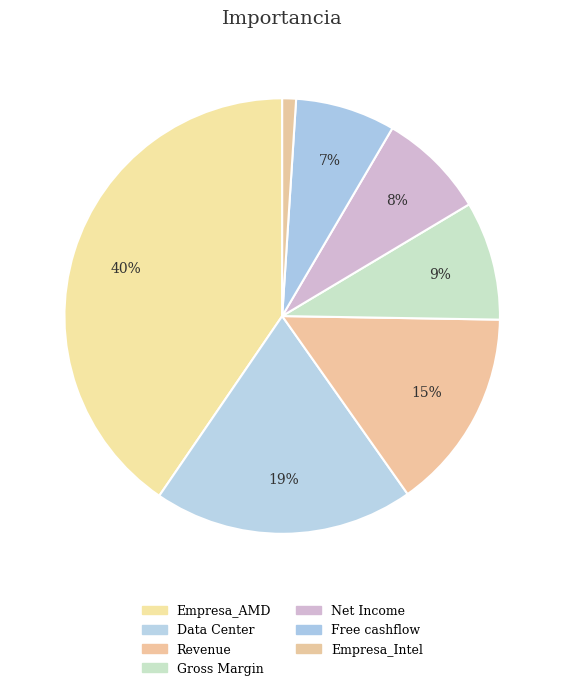

To the nearest percent, what is the average slice percentage?

14%